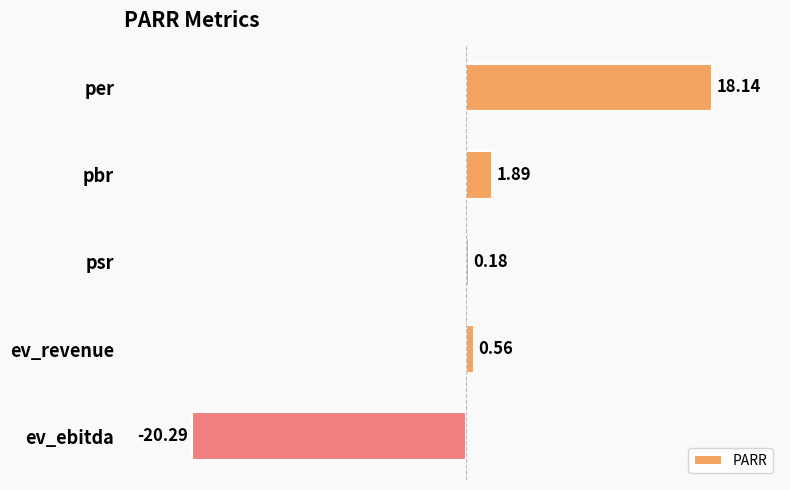

What is the average value?

0.1